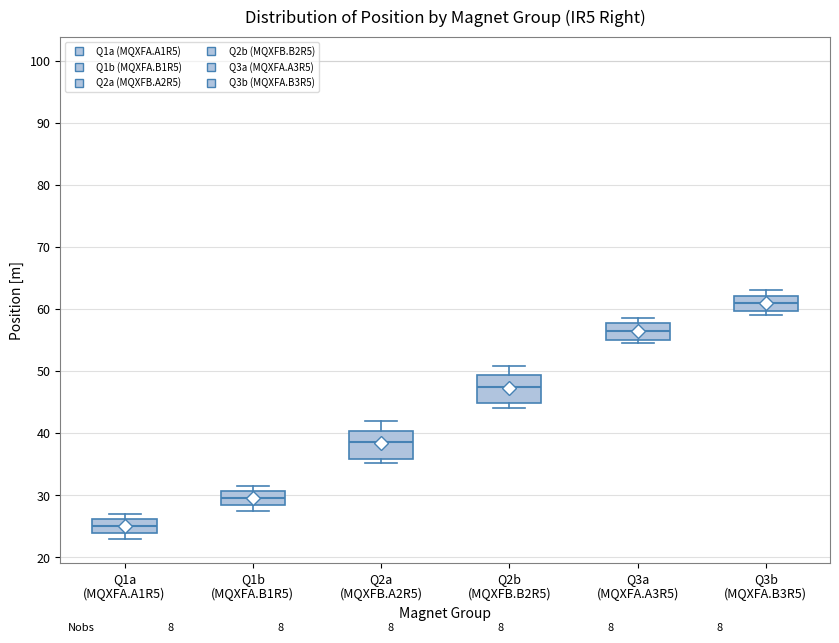

Where is the lower edge of the box for Q3b (MQXFA.B3R5) on the y-axis? The values are not printed on the chart, so give them approximately, as read against the axis.

60